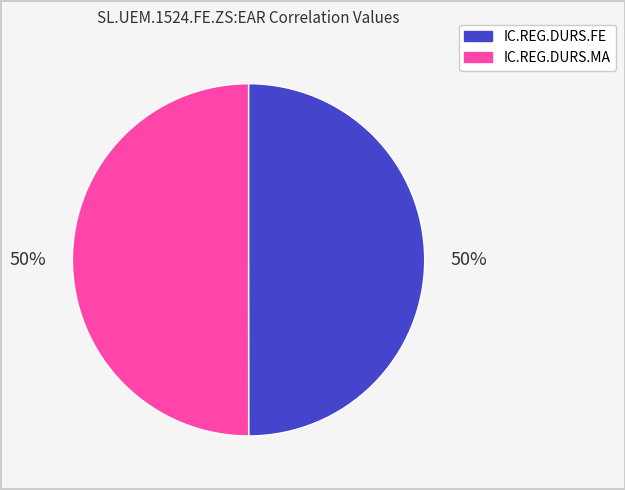

Combined, do IC.REG.DURS.FE and IC.REG.DURS.MA account for over 50%?

Yes